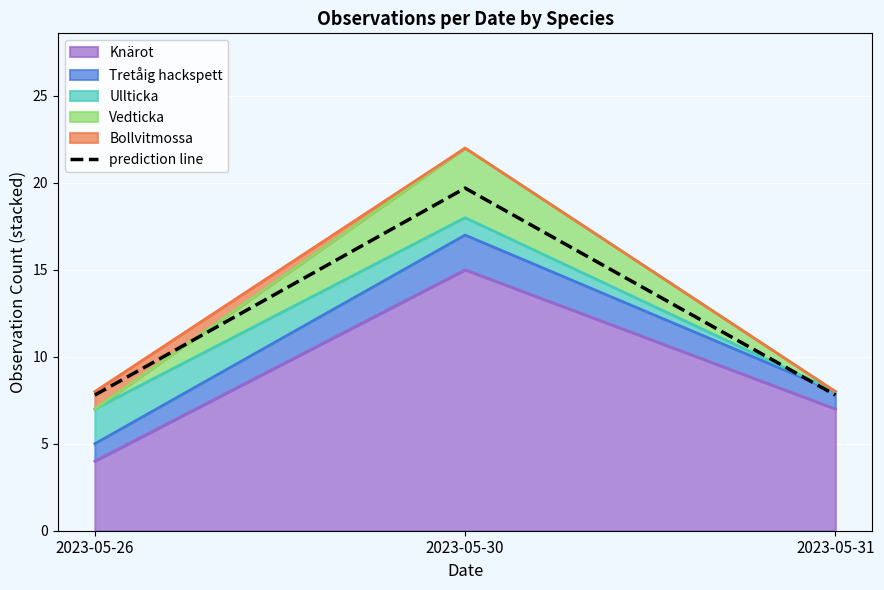

What is the difference between the values at 2023-05-31 and 2023-05-30?

11.9